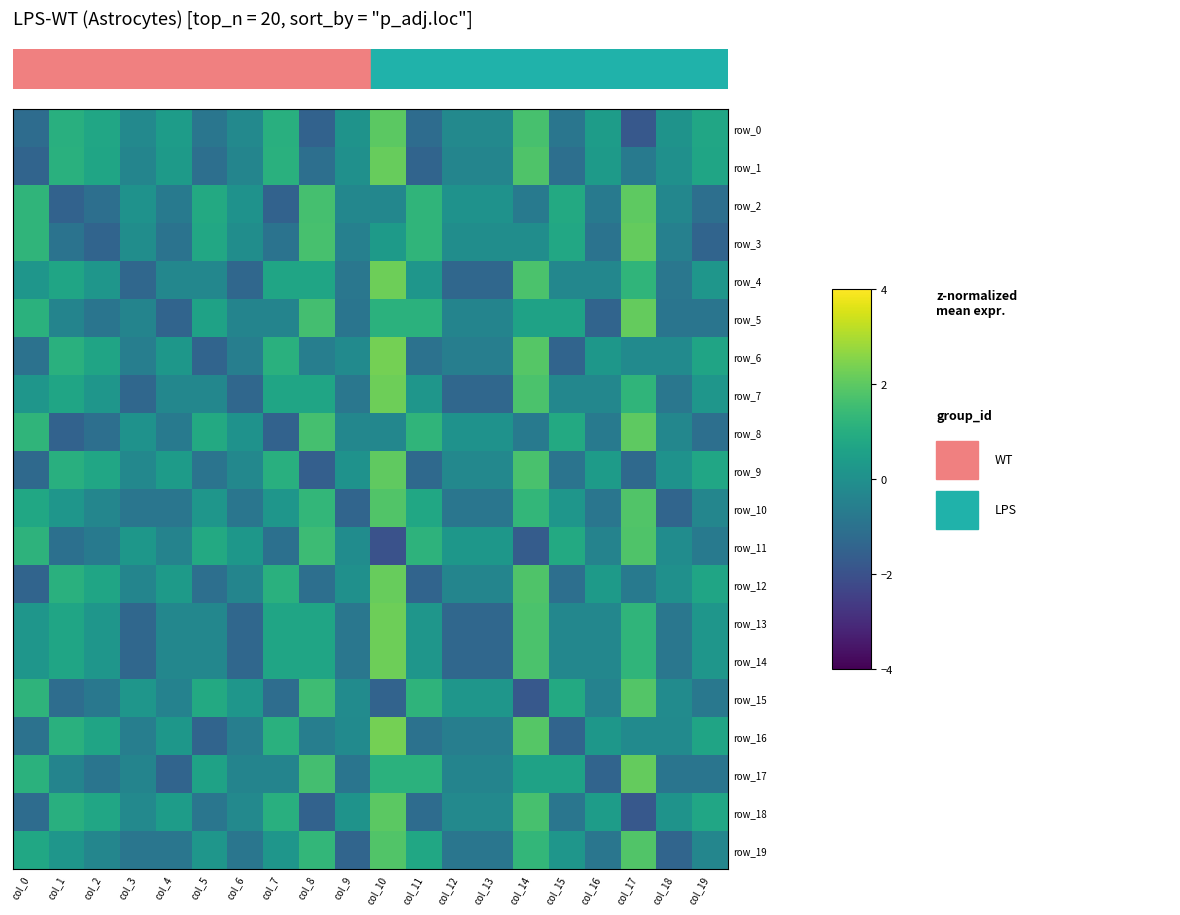

What is the difference between the maximum and second lowest values in the row_13 series?

3.6